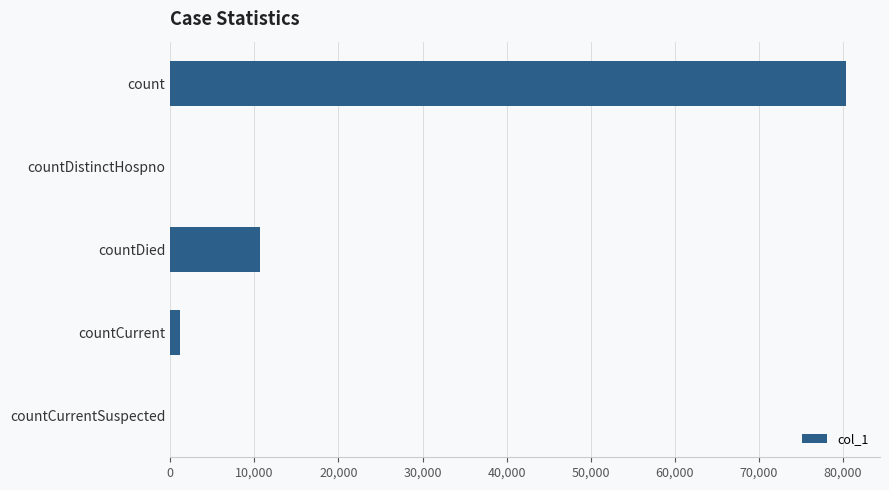

The chart shows a value of 10673 at countDied. True or false?

True